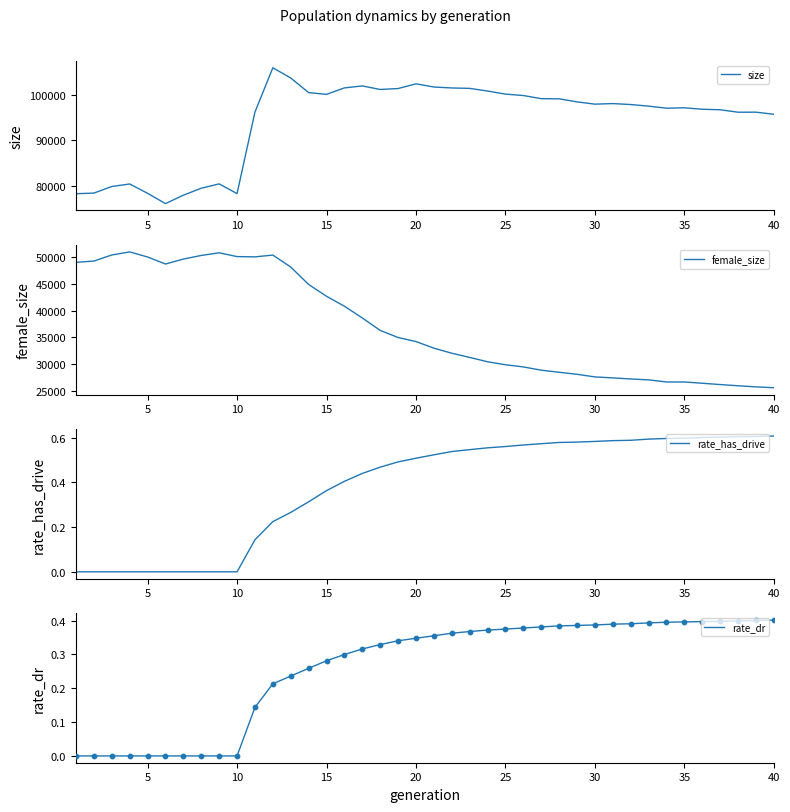

Which series contains the lowest Y value?

rate_has_drive